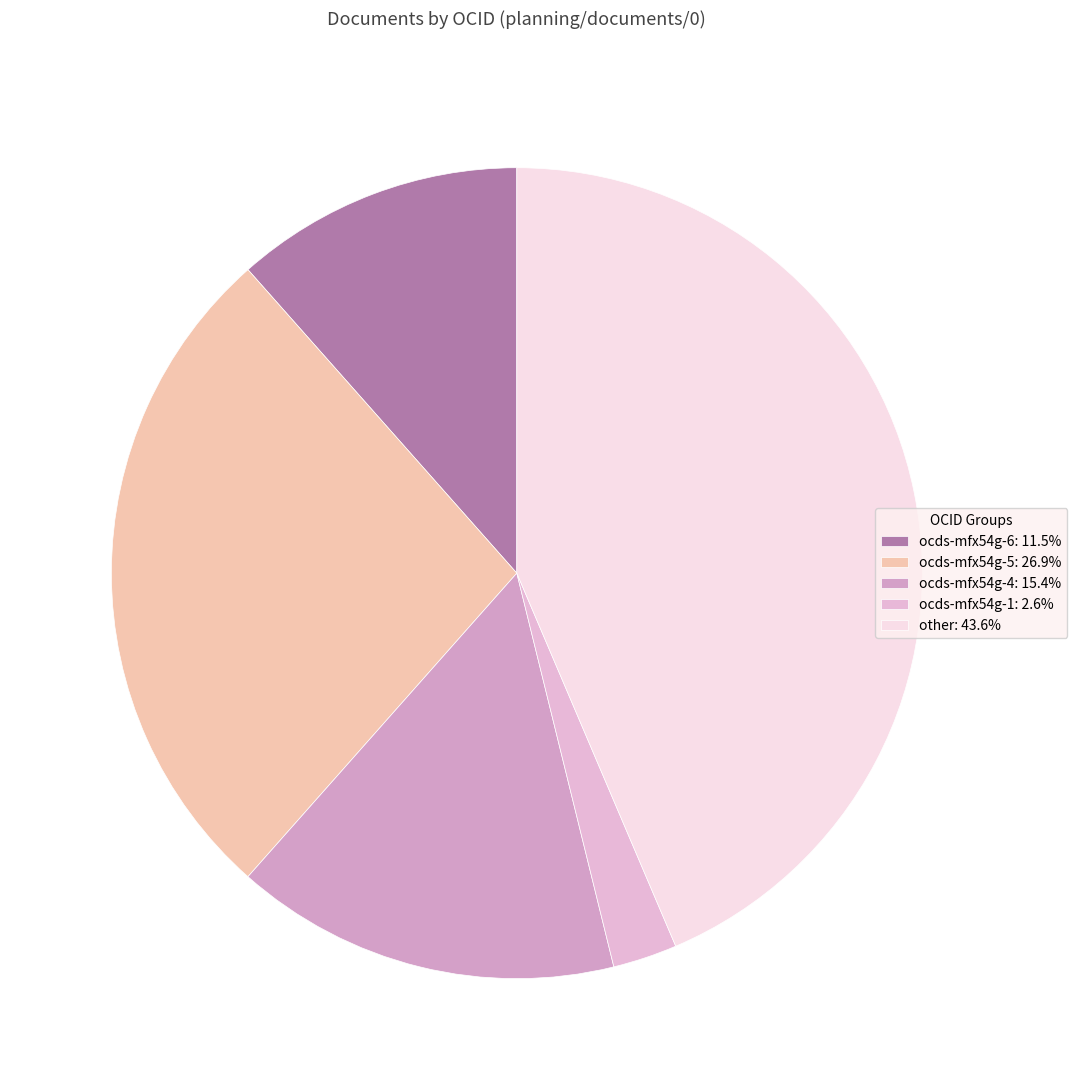

Combined, do ocds-mfx54g-1 and other account for over 50%?

No